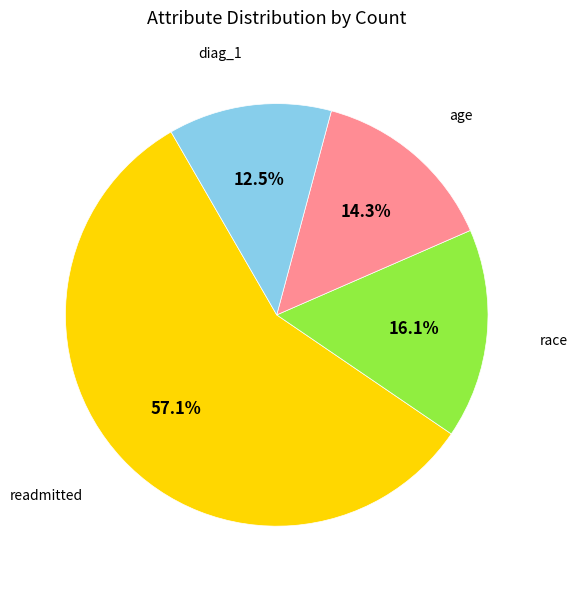

What is the ratio of the value at race to the value at age?

1.1